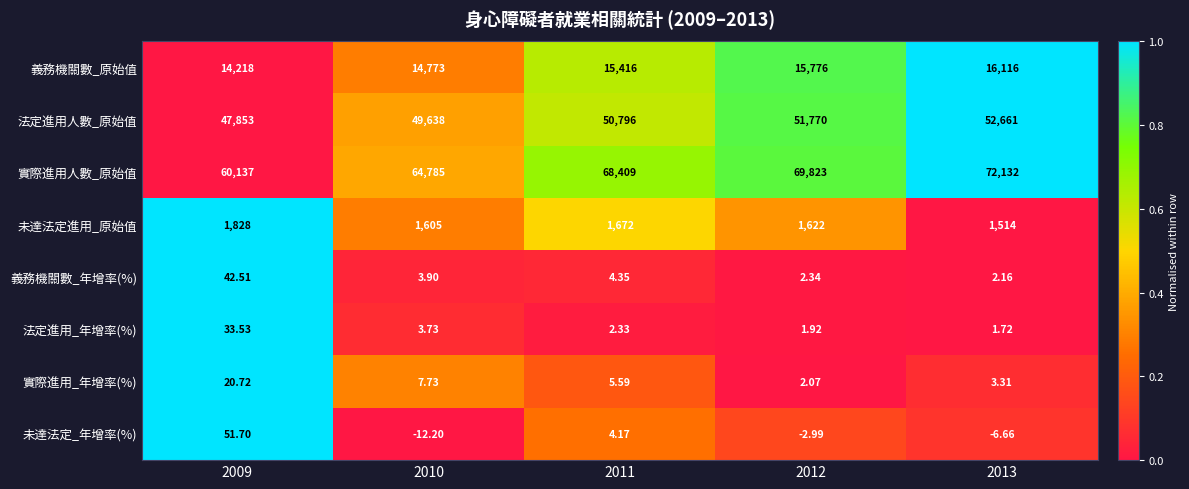

Which series has the largest total across all categories?

實際進用人數_原始值